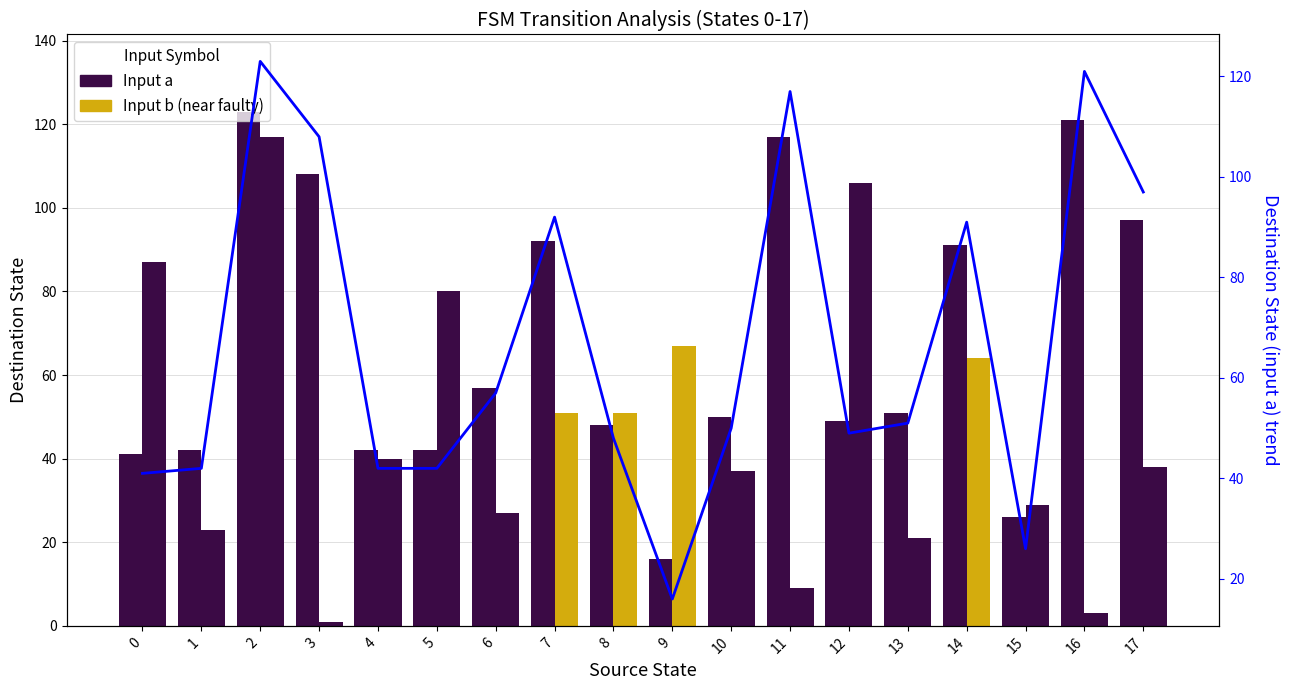

What is the sum of all Destination (a) trend values?

1213